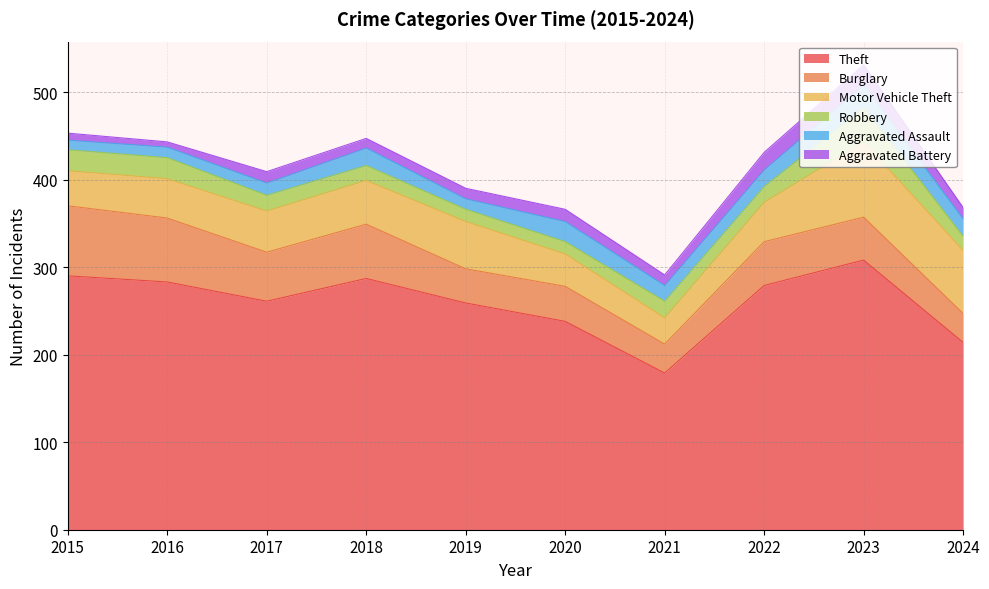

True or false: Motor Vehicle Theft has a value of 59 at 2015.

False